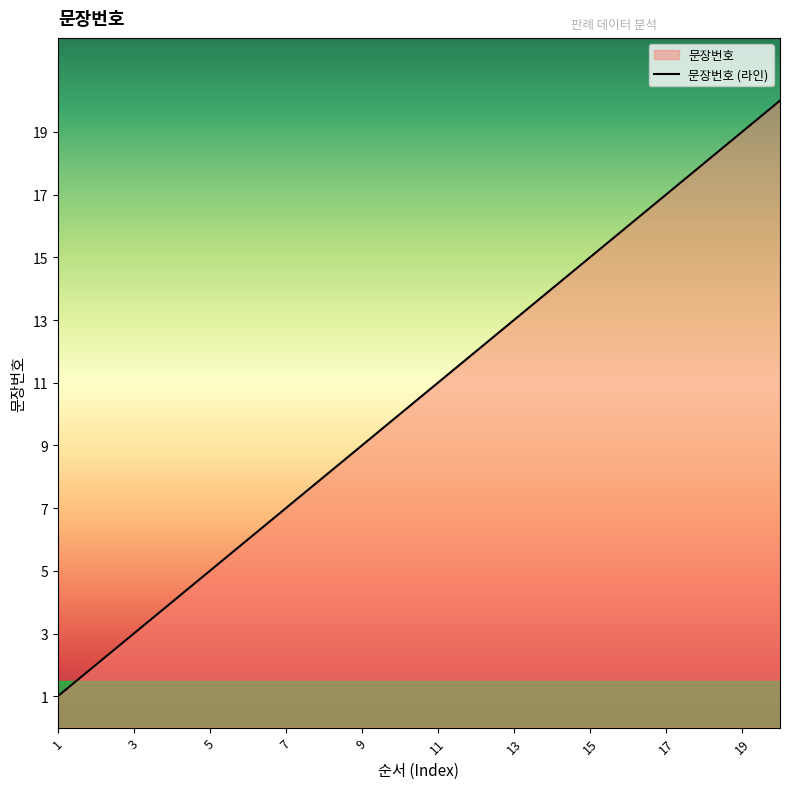

What is the sum of the values at 18 and 2?

20